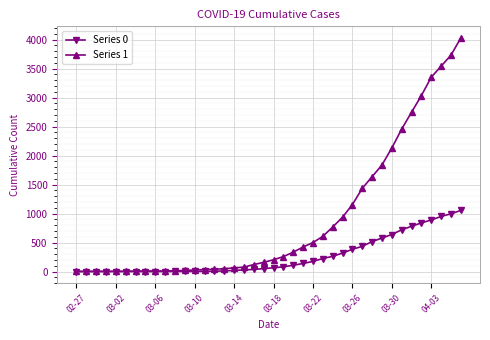

Which series has the largest range (max minus min)?

Series 1